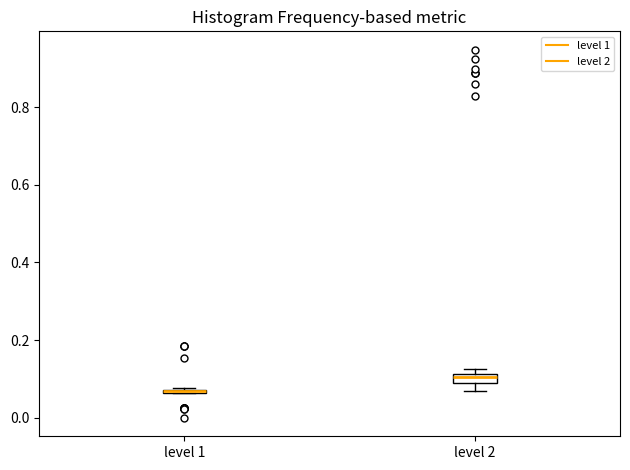

Where is the upper edge of the box for level 2 on the y-axis? The values are not printed on the chart, so give them approximately, as read against the axis.

0.12